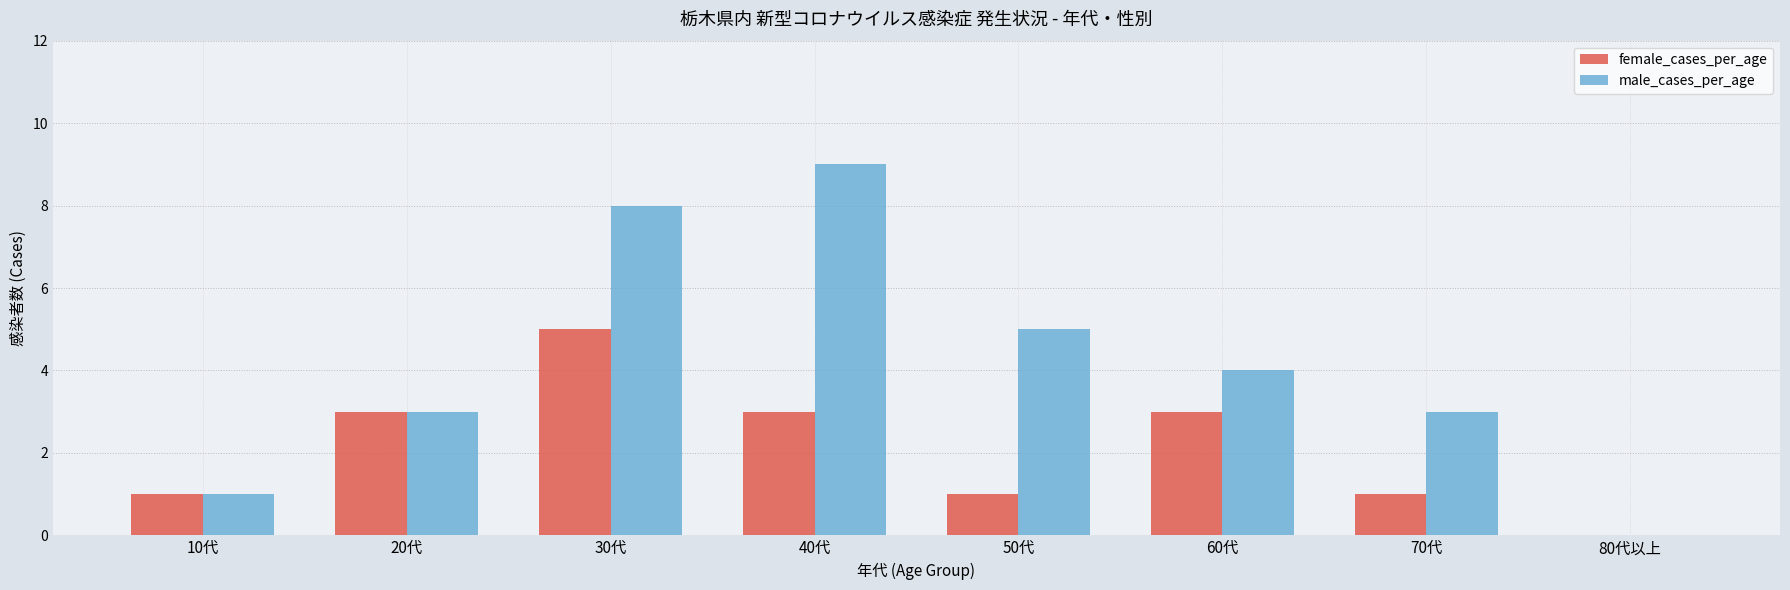

How many male_cases_per_age values are between 3 and 8?

5